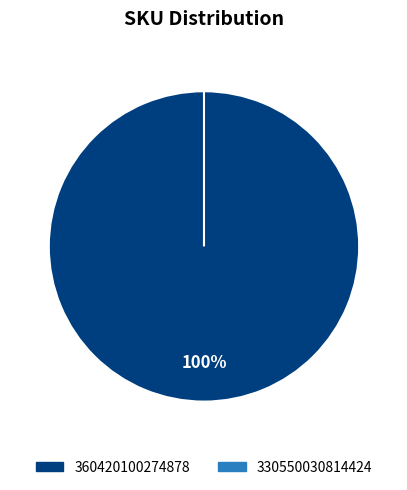

Which slice is the largest?

360420100274878